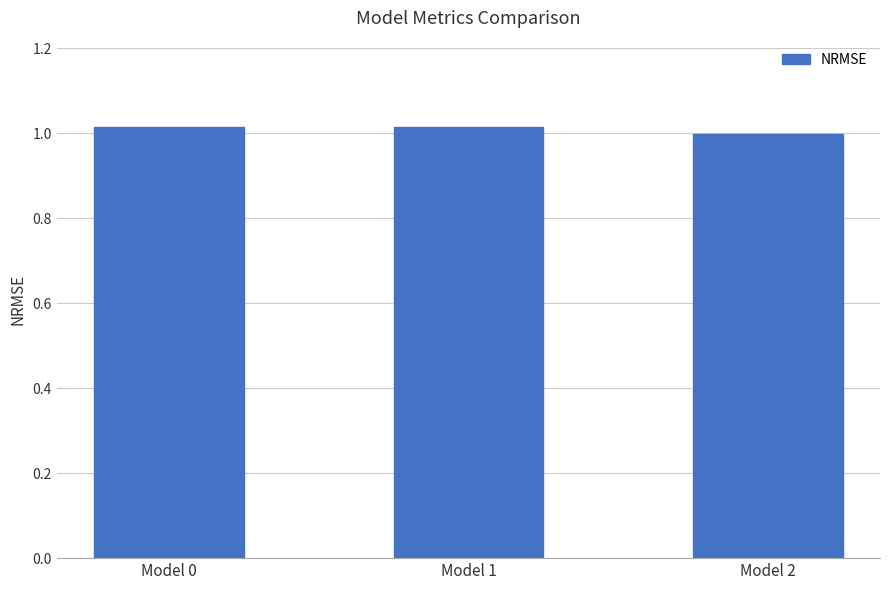

How many values exceed 1?

2